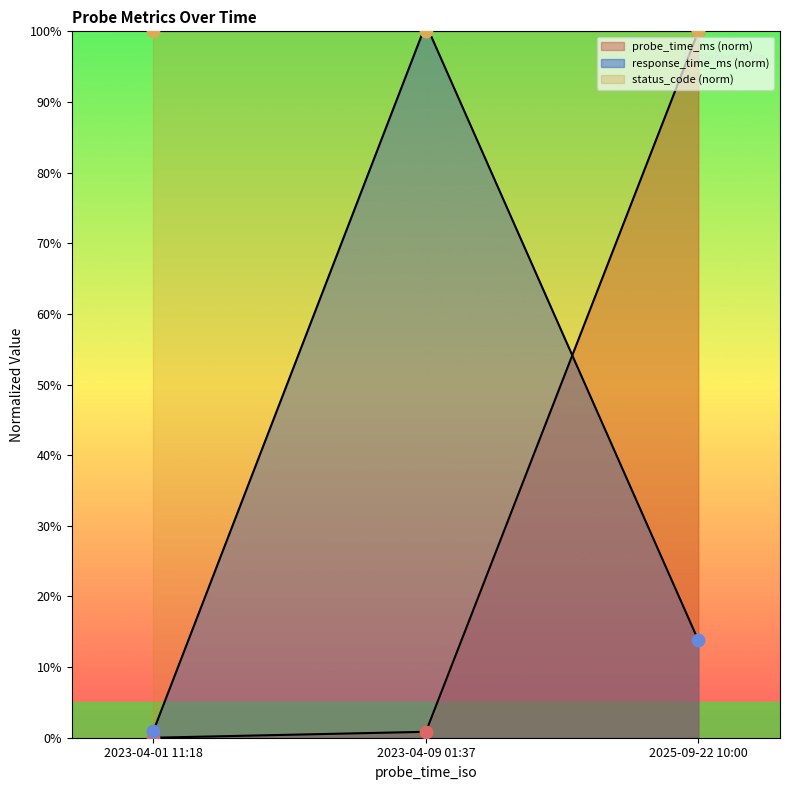

Which series reaches the minimum Y coordinate?

probe_time_ms